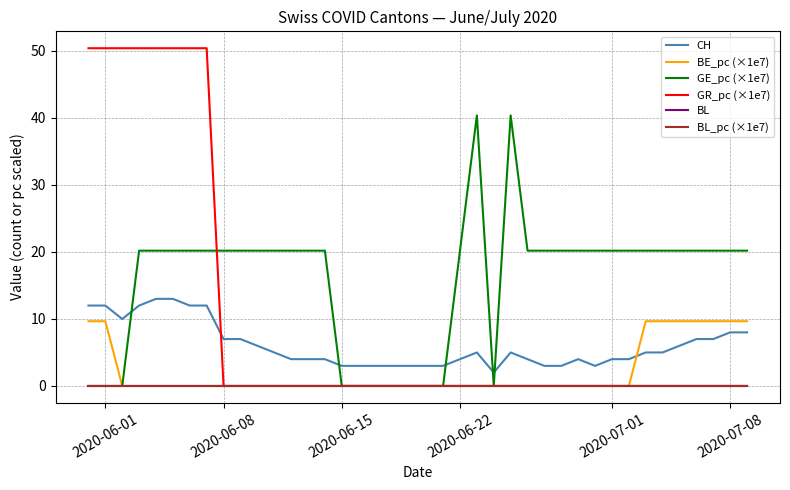

Which series has the widest spread of values?

GR_pc (×1e7)